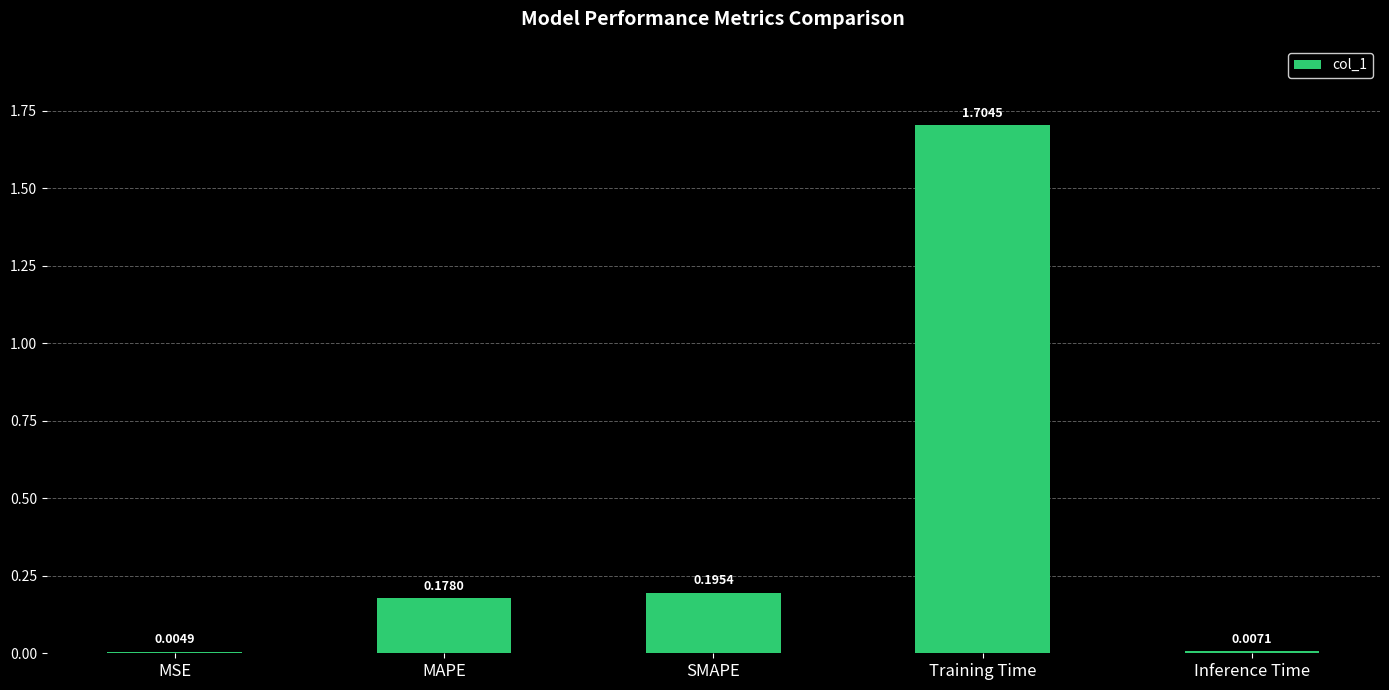

Where is the data nearest to the value 0?

MSE